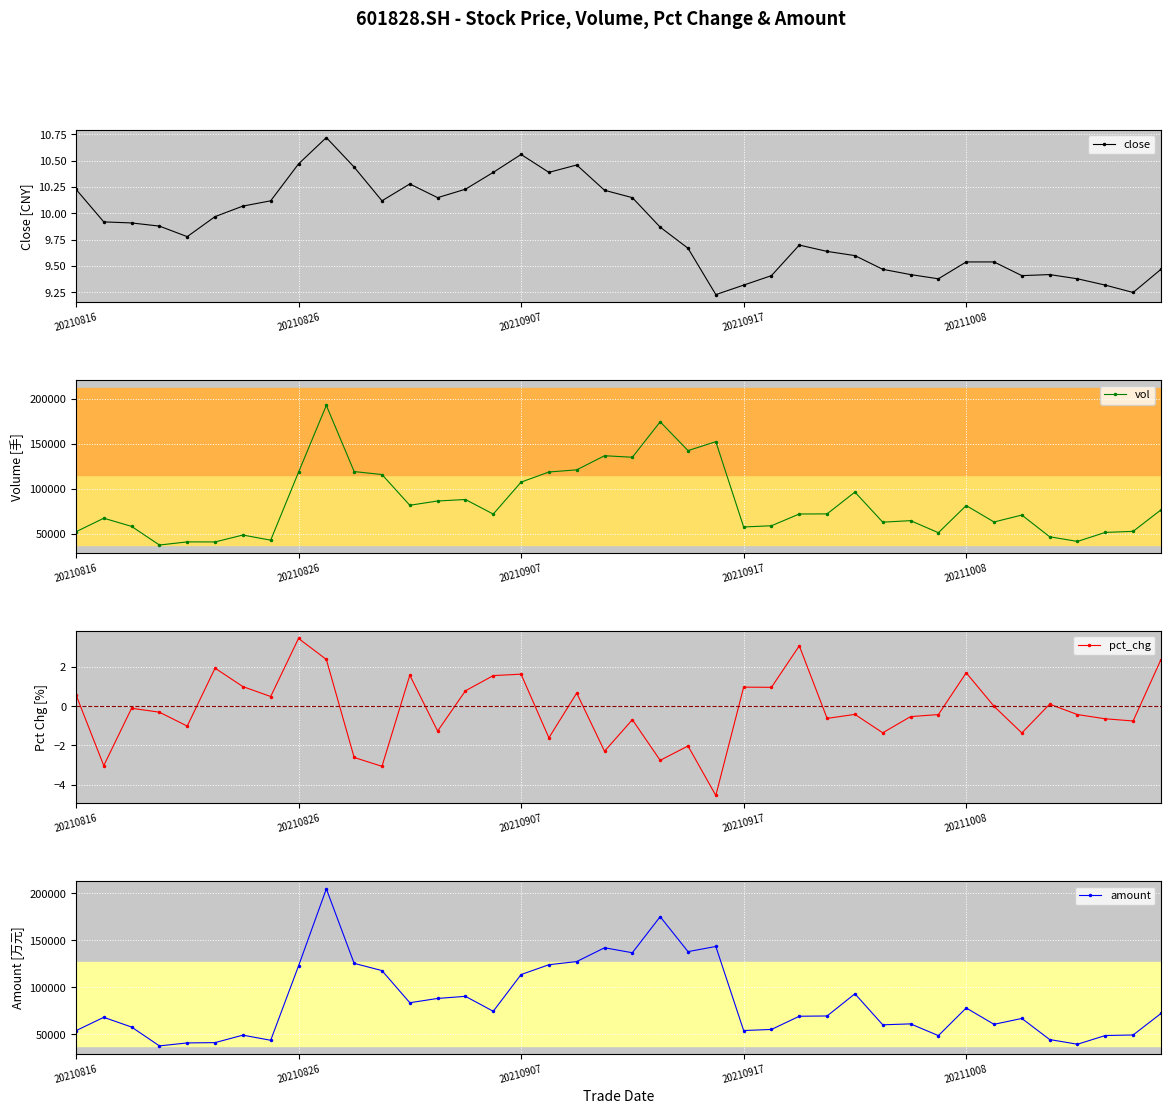

What is the value of the vol point at the 2nd from the left?

67675.0